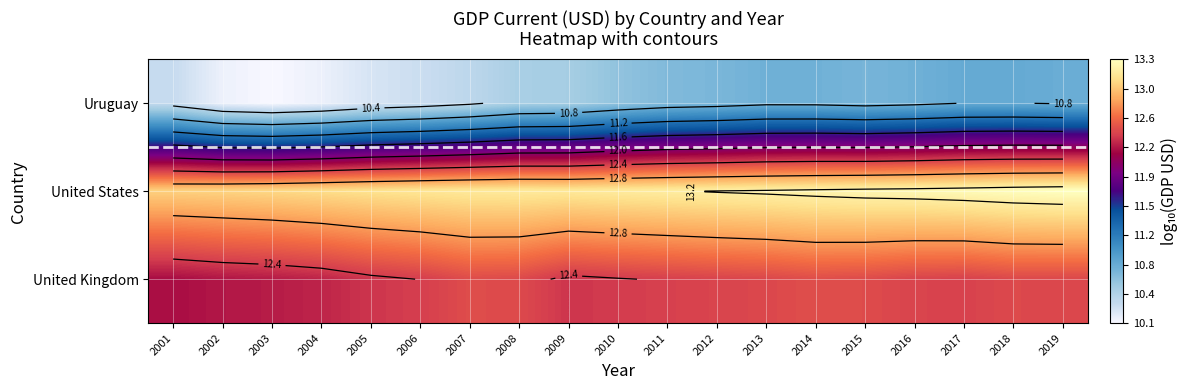

How many categories are shown in the chart?

19